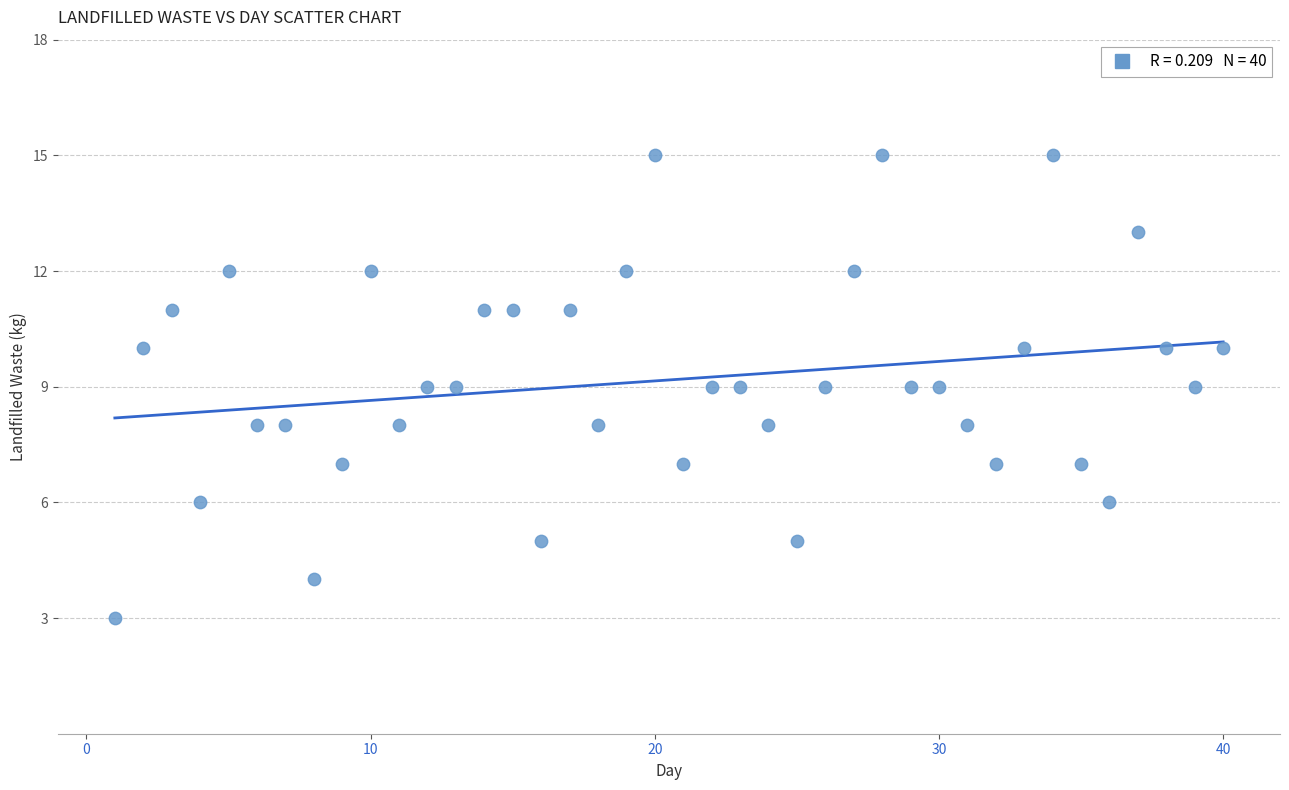

What is the range of X values (max minus min)?

39